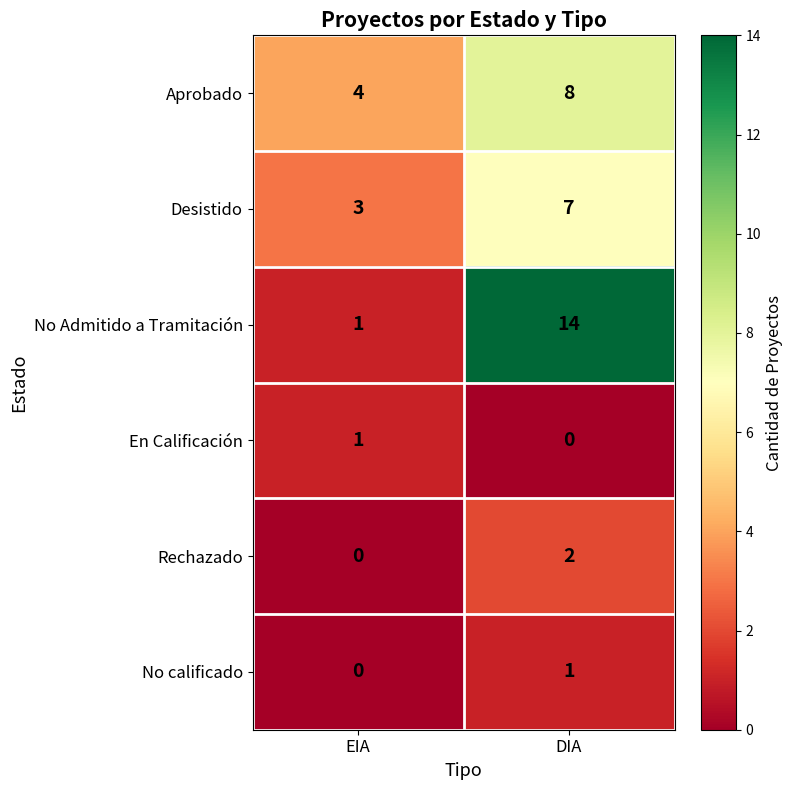

What is the spread (max minus min) of values at DIA?

14